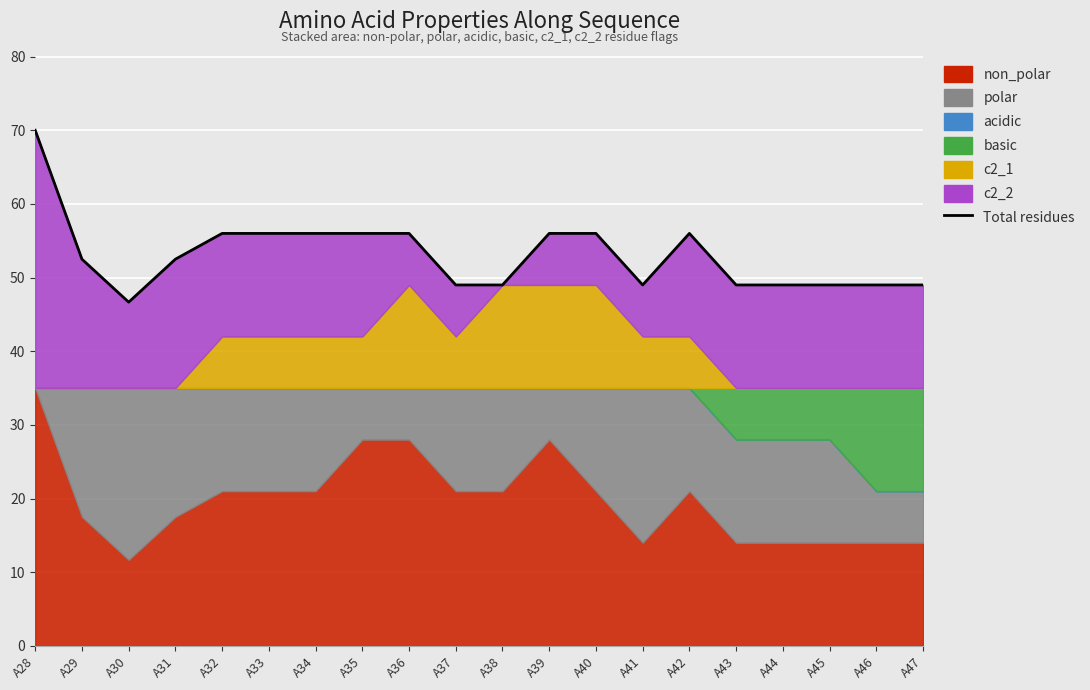

Where is the data nearest to the value 58?

A32